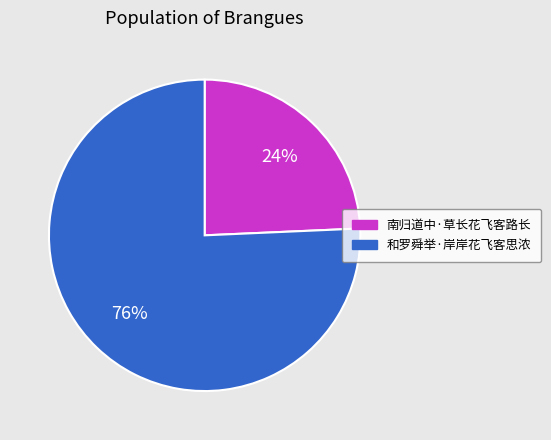

To the nearest percent, what is the combined percentage of 南归道中·草长花飞客路长 and 和罗舜举·岸岸花飞客思浓?

100%